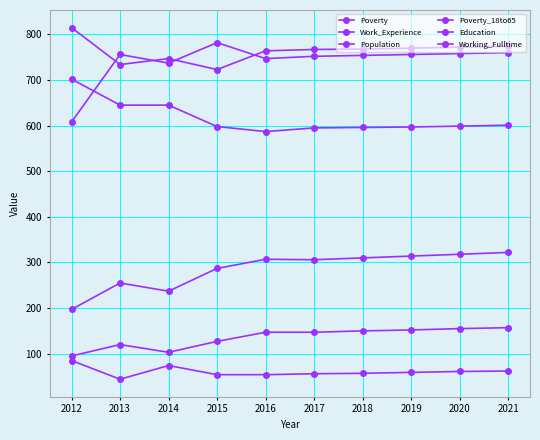

What is the sum of all Working_Fulltime values?

606